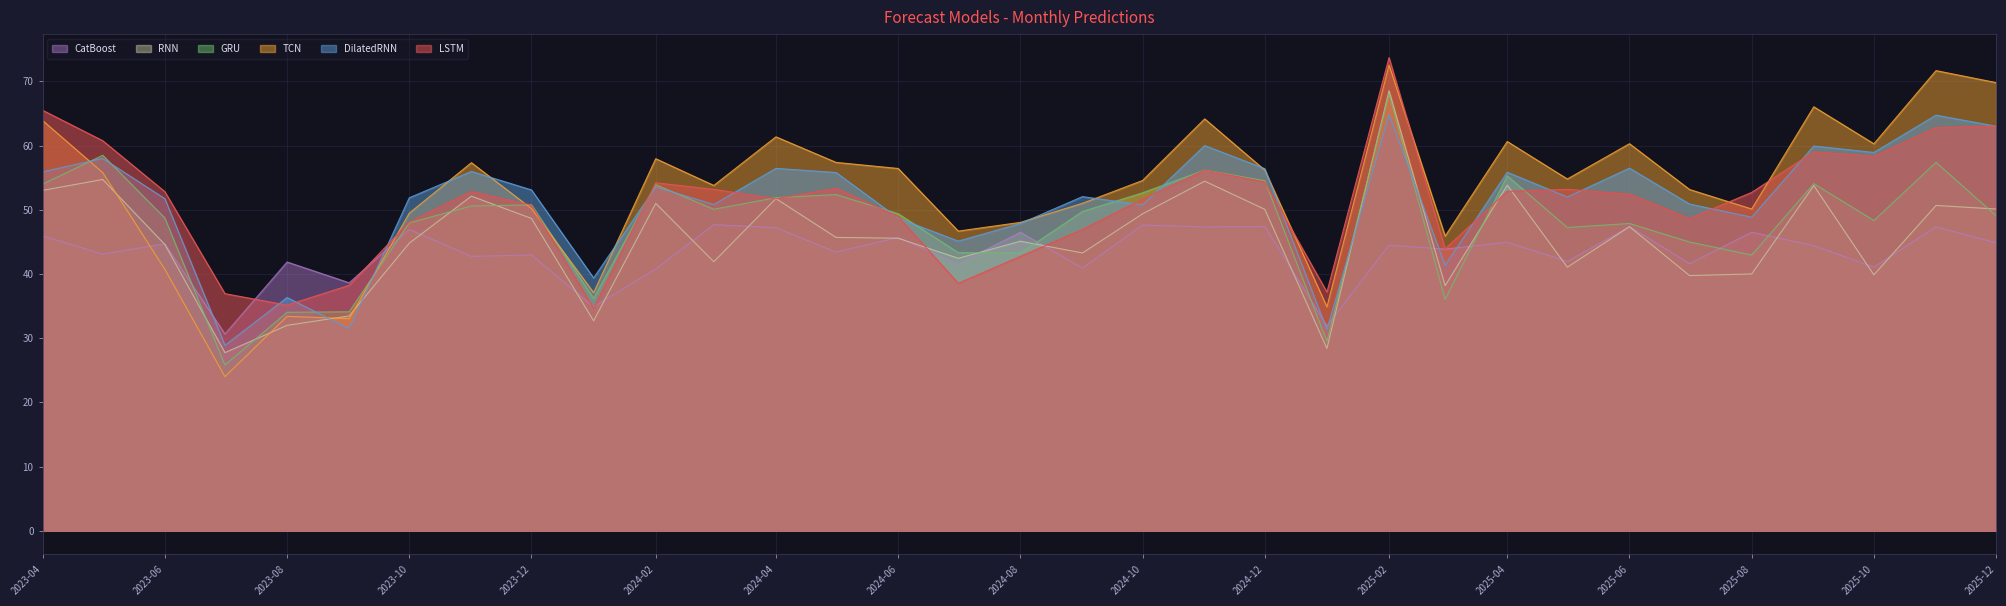

True or false: TCN and GRU cross at least once.

True